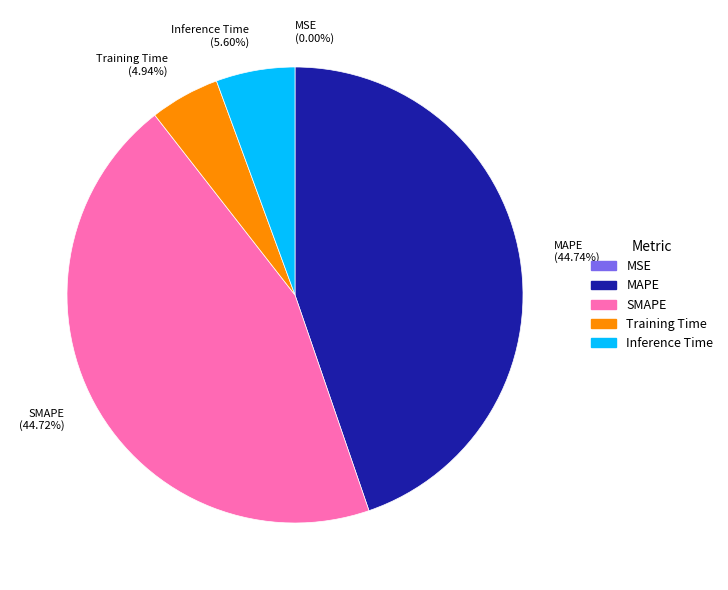

What percentage do Training Time and MAPE together represent?

49.7%